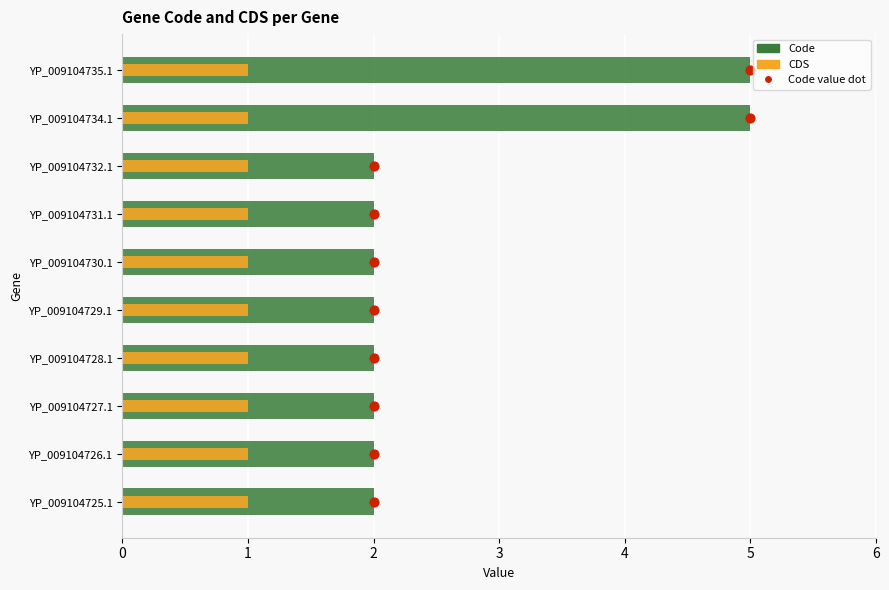

Which series reaches the maximum Y coordinate?

Code value dot